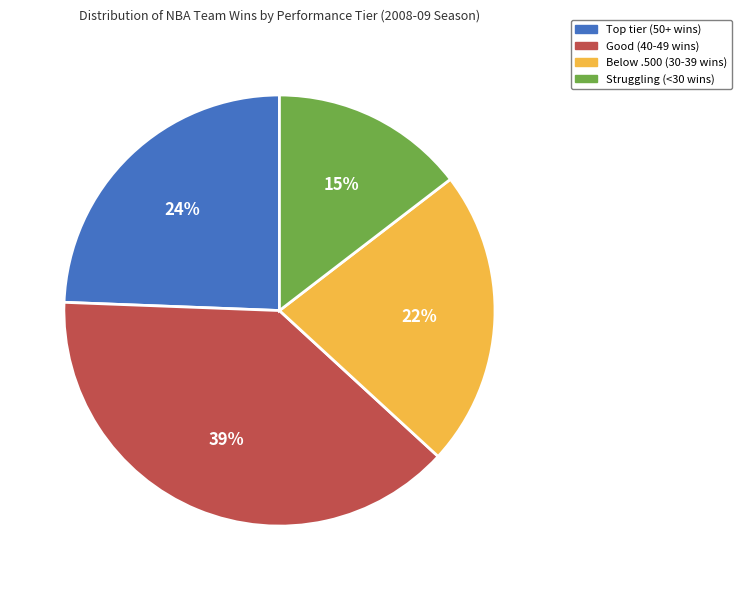

Approximately how many times larger is the value at Below .500 (30-39 wins) compared to Struggling (<30 wins)?

1.5